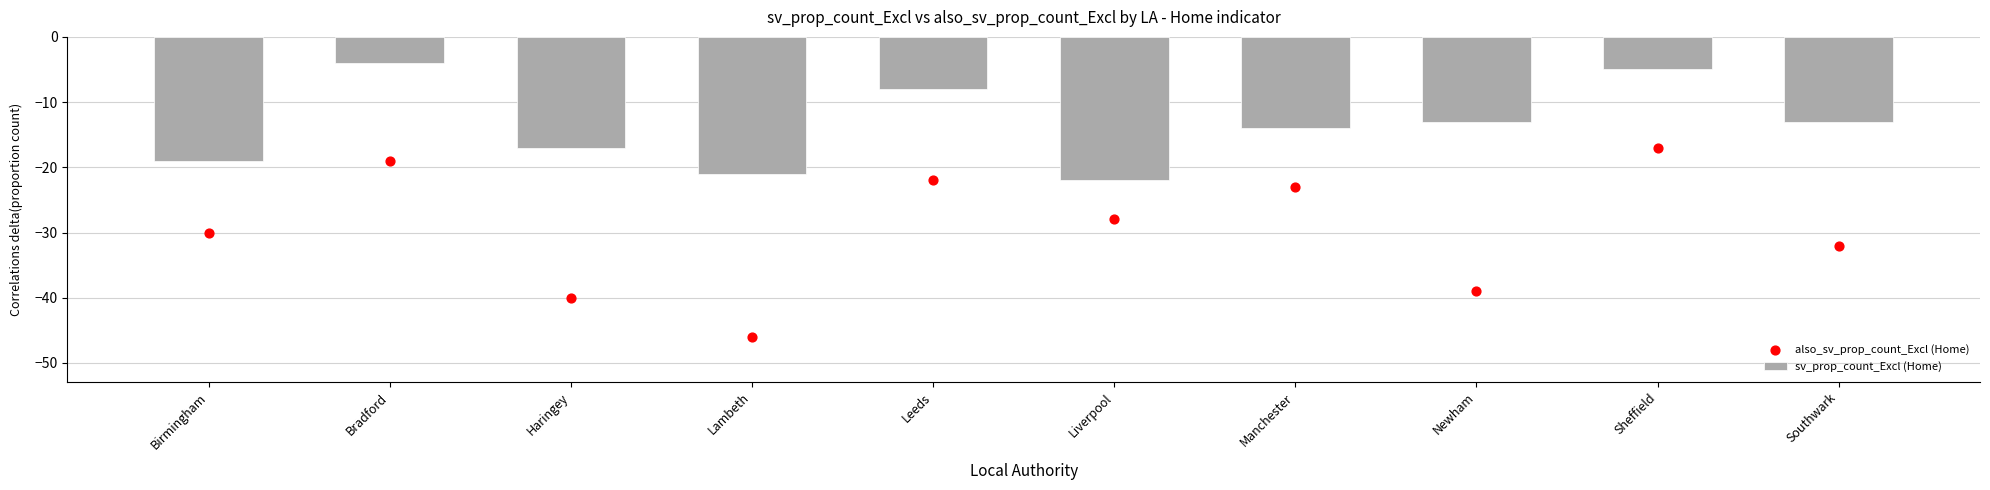

Which series has the widest spread of Y values?

also_sv_prop_count_Excl (Home)